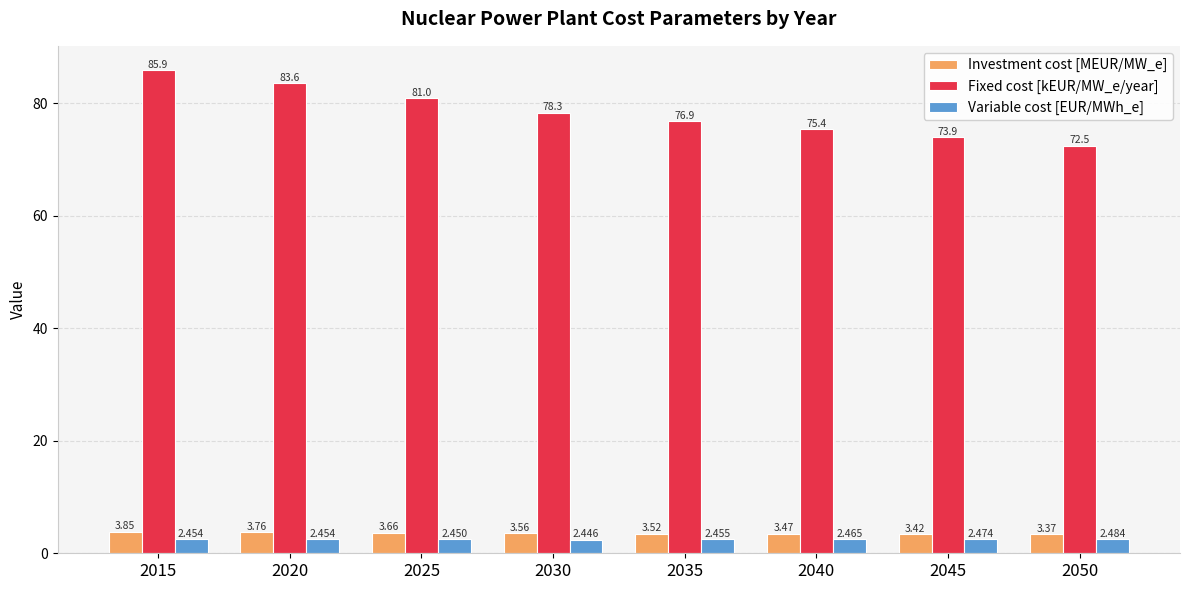

Which series has the largest total across all categories?

Fixed cost [kEUR/MW_e/year]